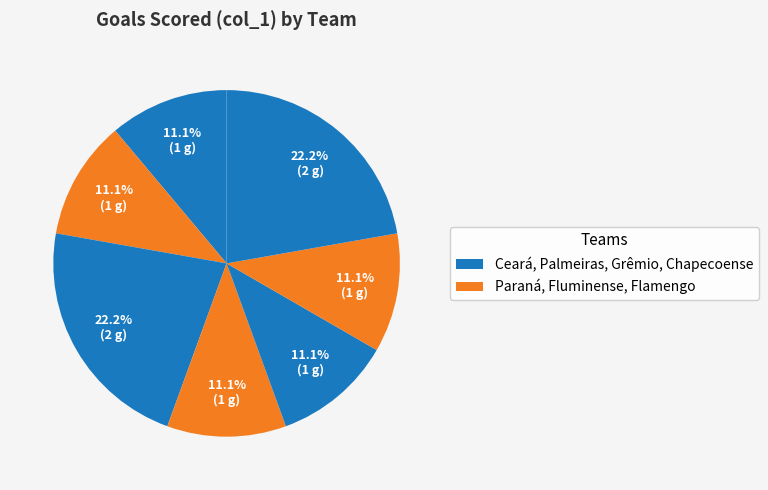

How many segments does this pie chart have?

7